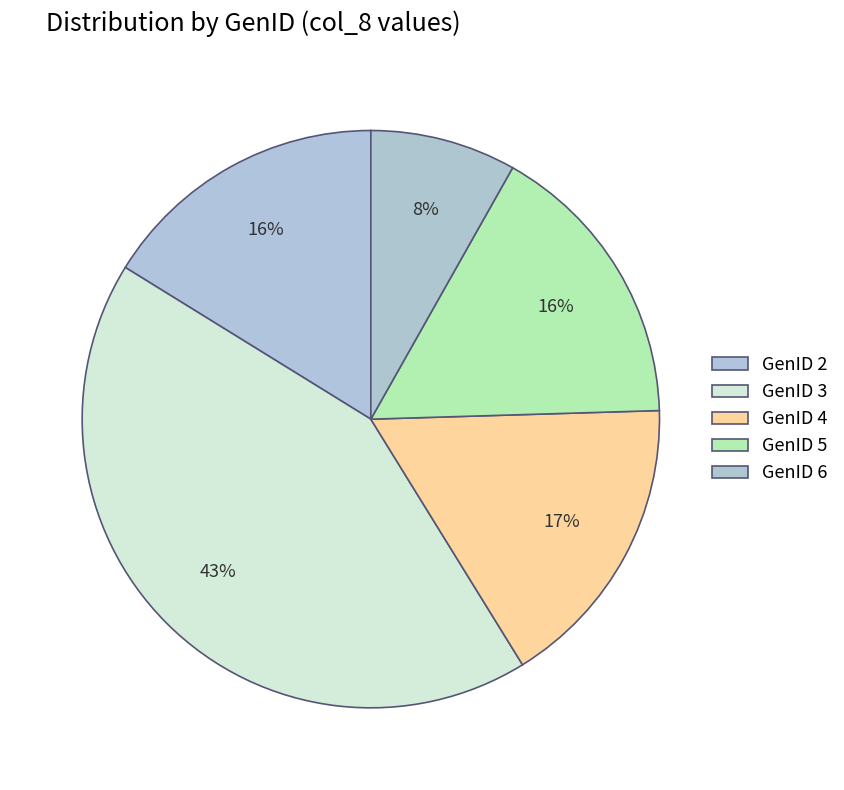

Count the number of slices in the pie.

5